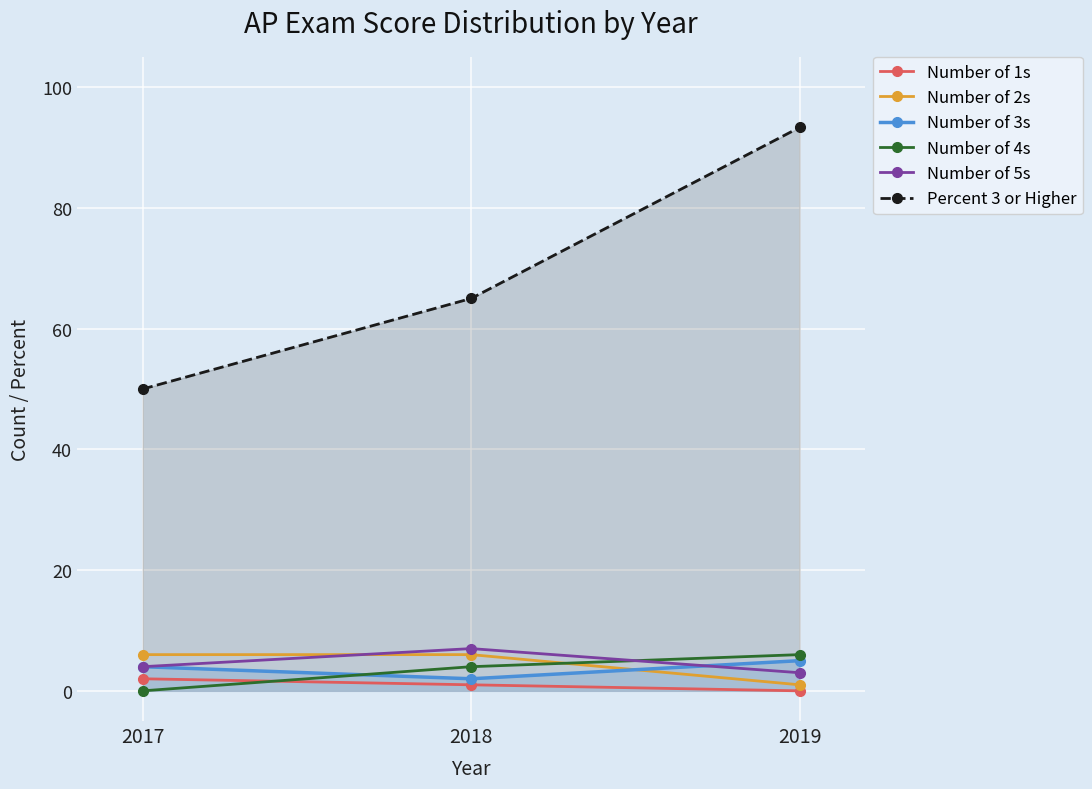

Which series has the largest total across all categories?

Percent 3 or Higher